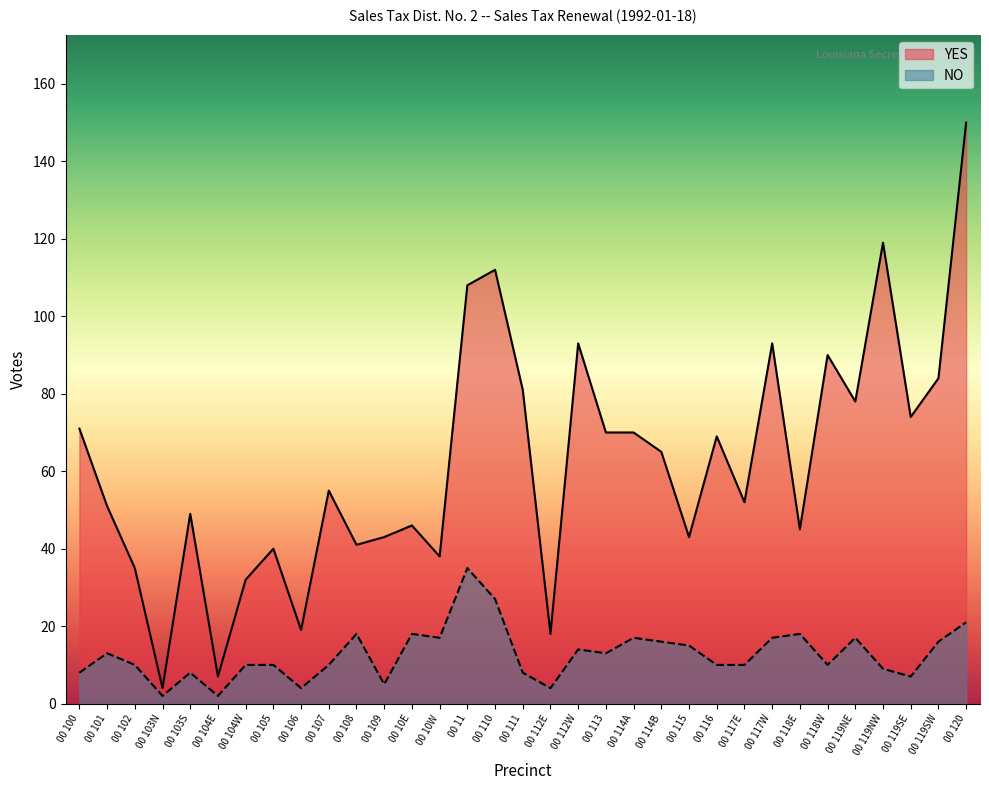

Reading left to right, what are all the values shown in this chart?

YES: 00 100=71	00 101=51	00 102=35	00 103N=4	00 103S=49	00 104E=7	00 104W=32	00 105=40	00 106=19	00 107=55	00 108=41	00 109=43	00 10E=46	00 10W=38	00 11=108	00 110=112	00 111=81	00 112E=18	00 112W=93	00 113=70	00 114A=70	00 114B=65	00 115=43	00 116=69	00 117E=52	00 117W=93	00 118E=45	00 118W=90	00 119NE=78	00 119NW=119	00 119SE=74	00 119SW=84	00 120=150
NO: 00 100=8	00 101=13	00 102=10	00 103N=2	00 103S=8	00 104E=2	00 104W=10	00 105=10	00 106=4	00 107=10	00 108=18	00 109=5	00 10E=18	00 10W=17	00 11=35	00 110=27	00 111=8	00 112E=4	00 112W=14	00 113=13	00 114A=17	00 114B=16	00 115=15	00 116=10	00 117E=10	00 117W=17	00 118E=18	00 118W=10	00 119NE=17	00 119NW=9	00 119SE=7	00 119SW=16	00 120=21